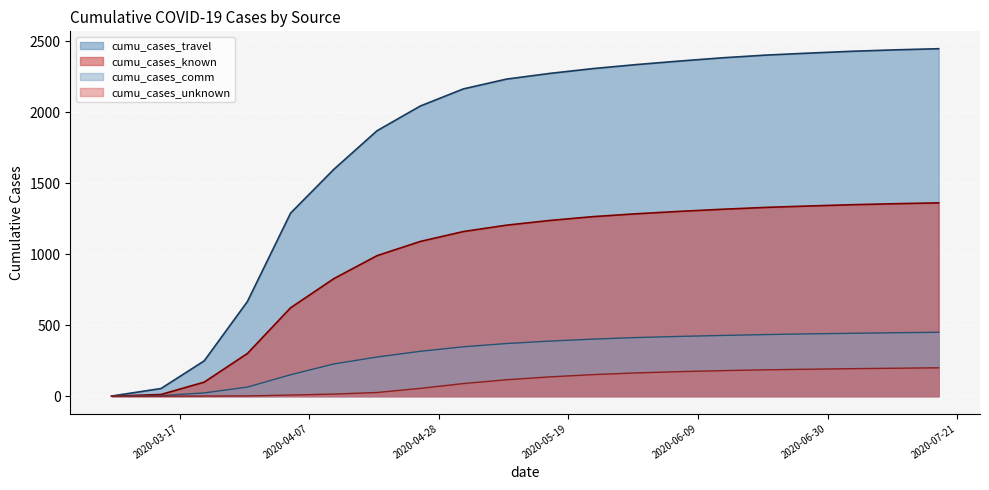

What is the label of the 16th point from the left?

2020-06-20